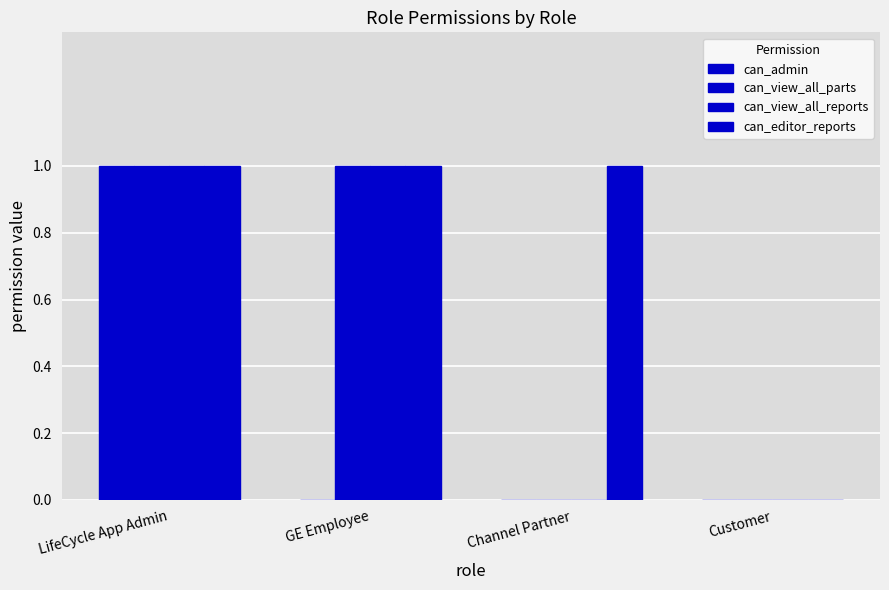

List the labels in order of can_admin value, smallest first.

GE Employee, Channel Partner, Customer, LifeCycle App Admin